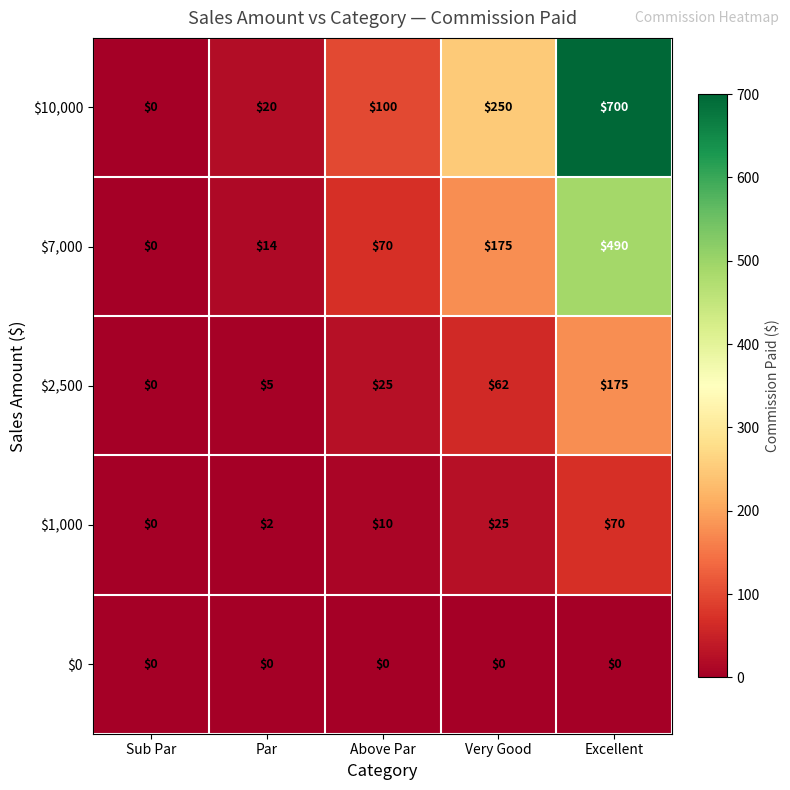

At how many categories does at least one series exceed 588?

1